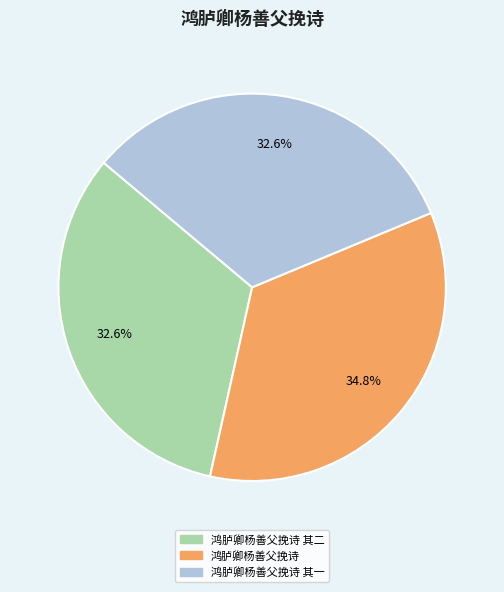

What is the ratio of the value at 鸿胪卿杨善父挽诗 to the value at 鸿胪卿杨善父挽诗 其二?

1.1